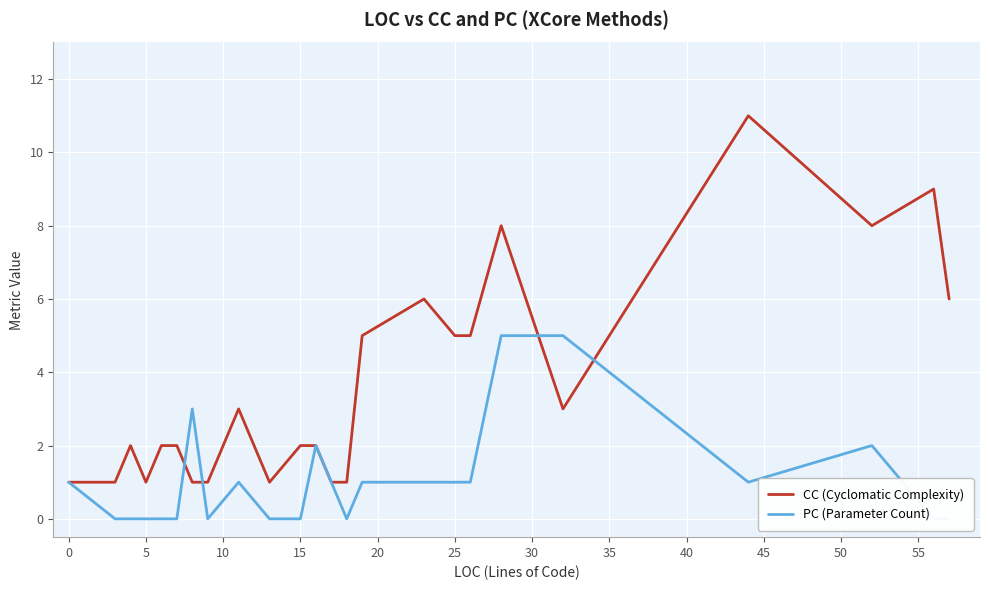

Which series has the largest total across all categories?

CC (Cyclomatic Complexity)